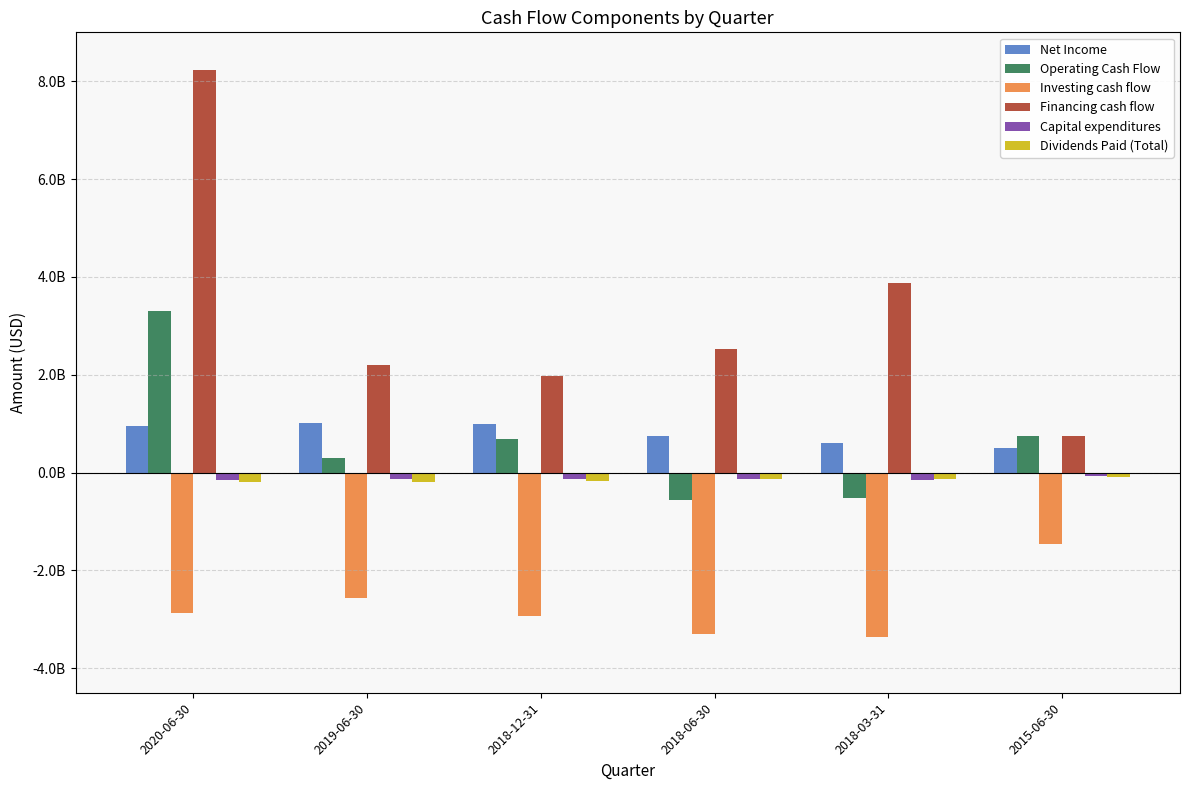

Does the chart contain stacked bars?

No